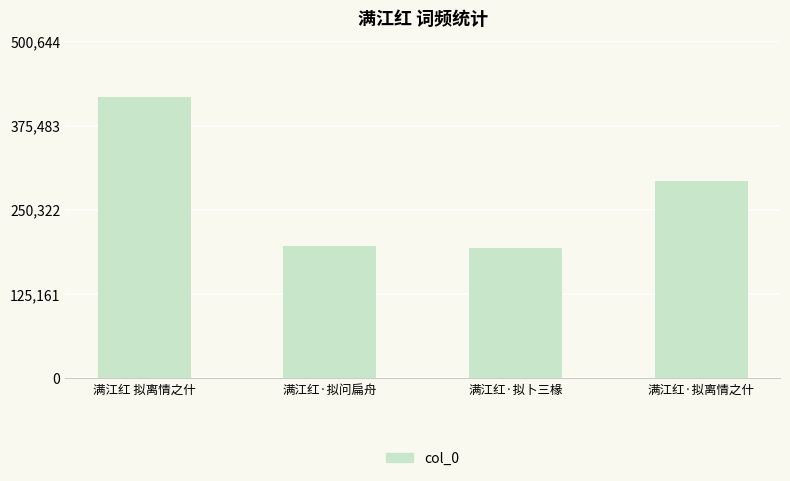

Which category has the highest value across all series?

满江红 拟离情之什